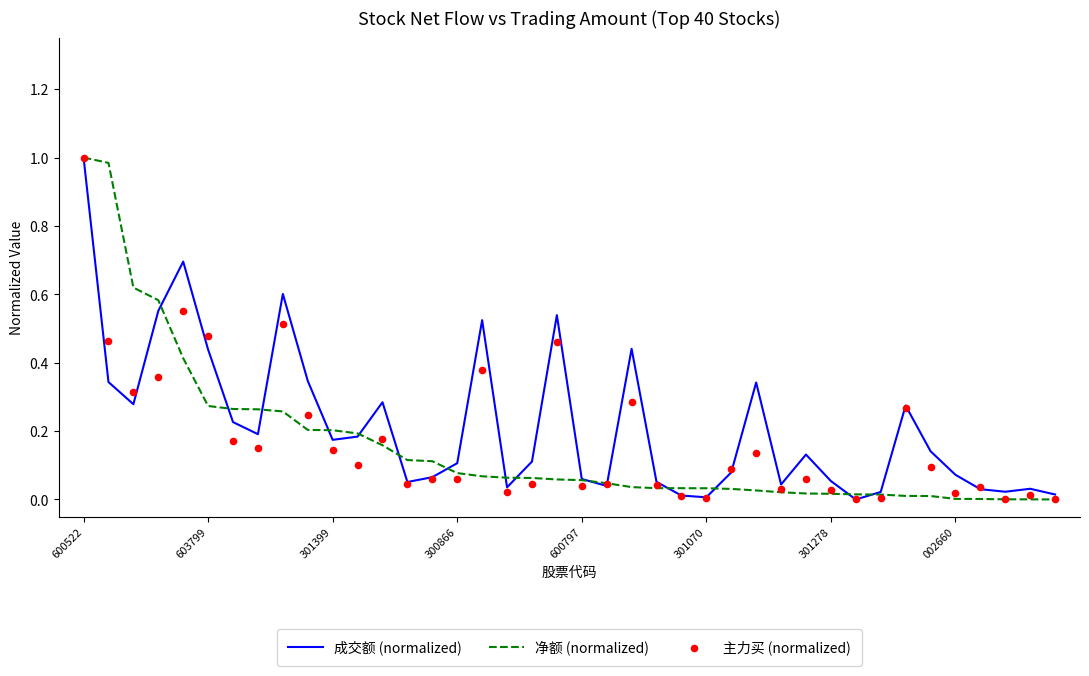

At which category is the sum across all series the highest?

600522